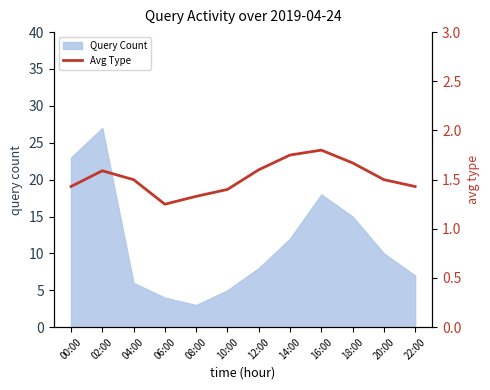

Rank the categories by Query Count value from highest to lowest.

02:00, 00:00, 16:00, 18:00, 14:00, 20:00, 12:00, 22:00, 04:00, 10:00, 06:00, 08:00